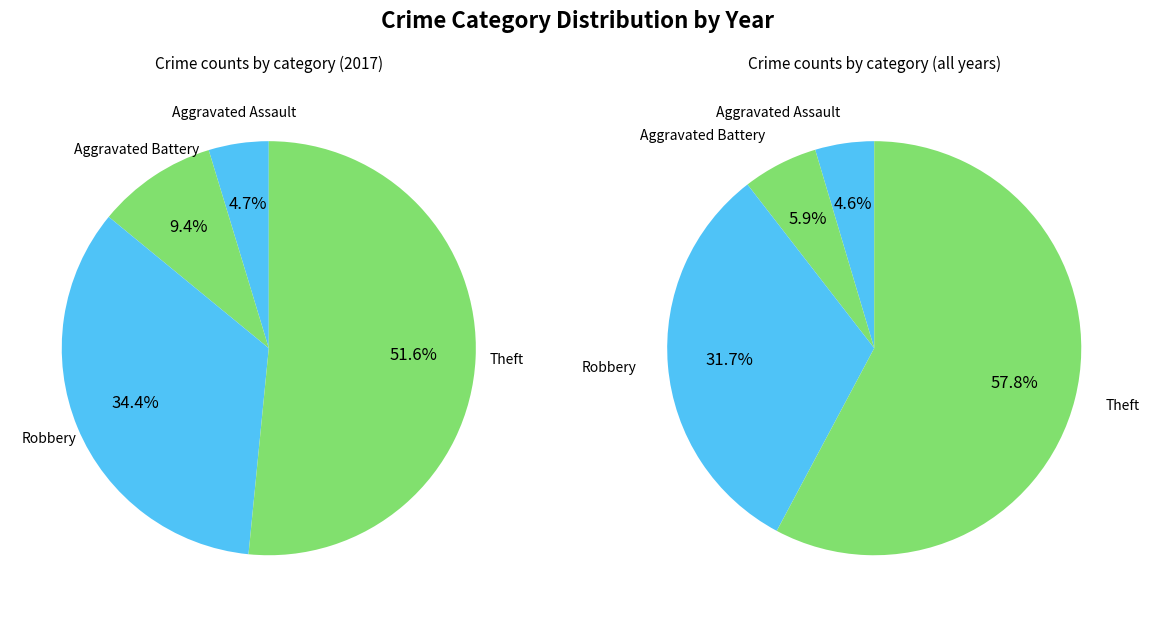

Combined, what portion of the pie is 1 and 4?

60.9%